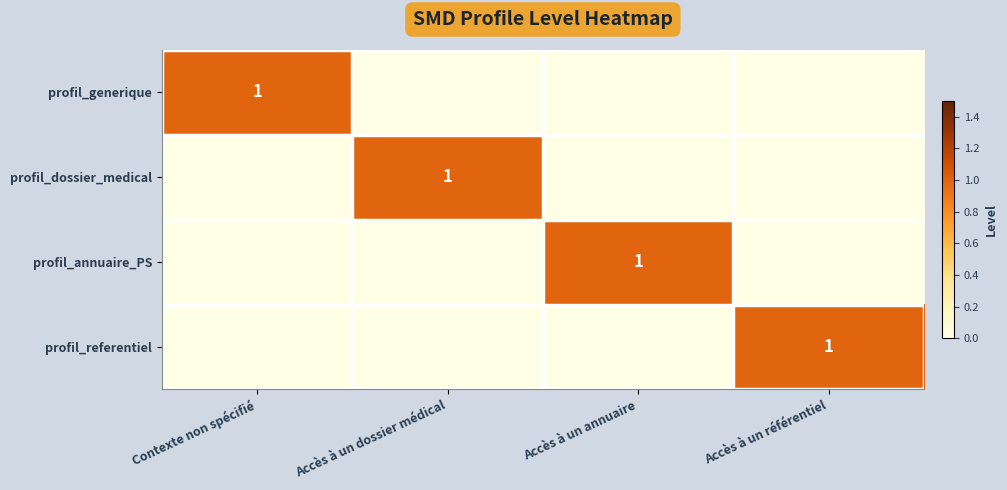

What is the difference between the highest and lowest values at Accès à un annuaire?

1